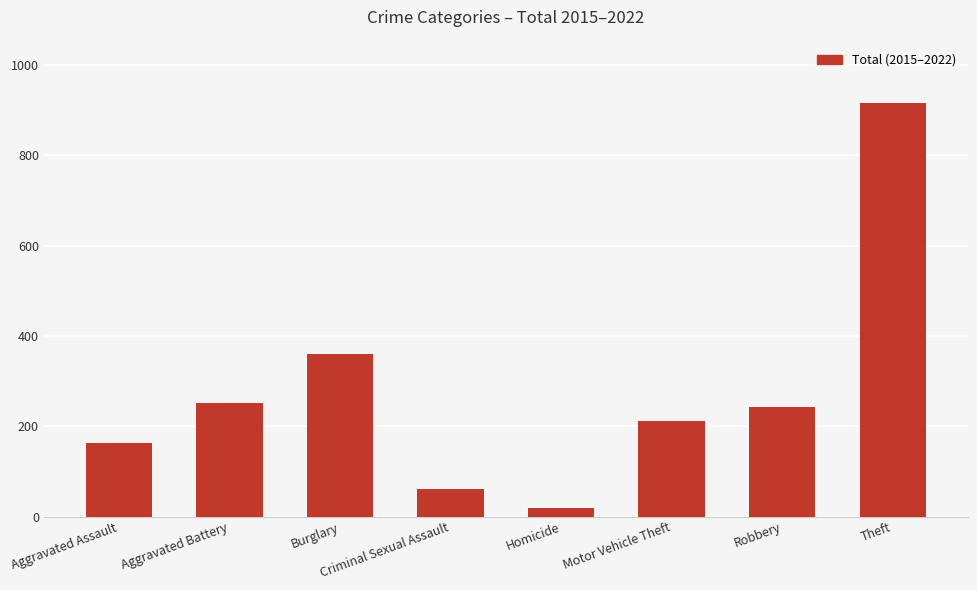

How many data points are less than 242?

4